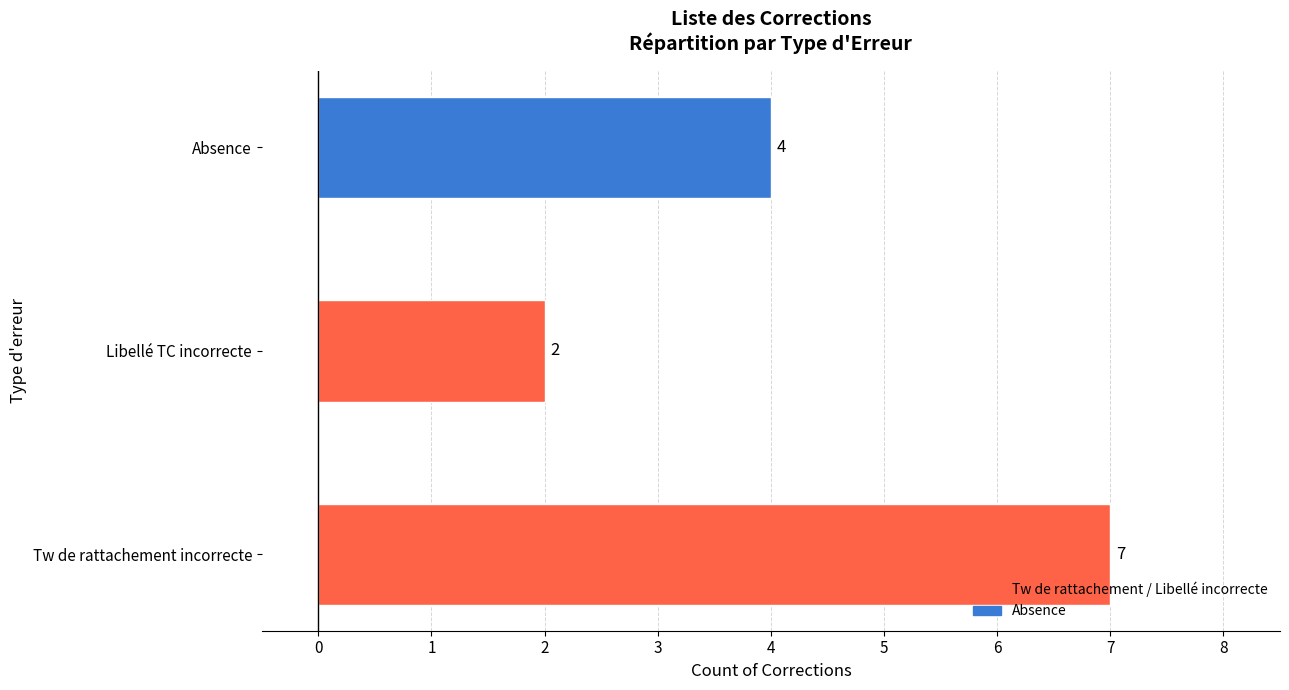

How many data points does each series have?

3